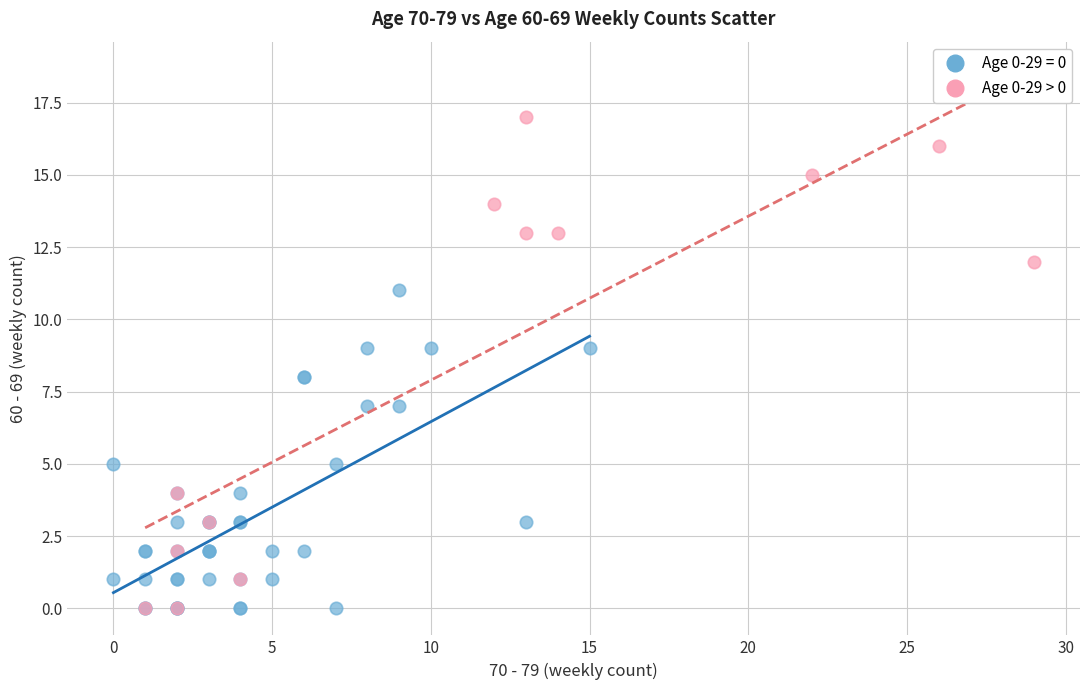

Which series has the widest spread of Y values?

Age 0-29 > 0